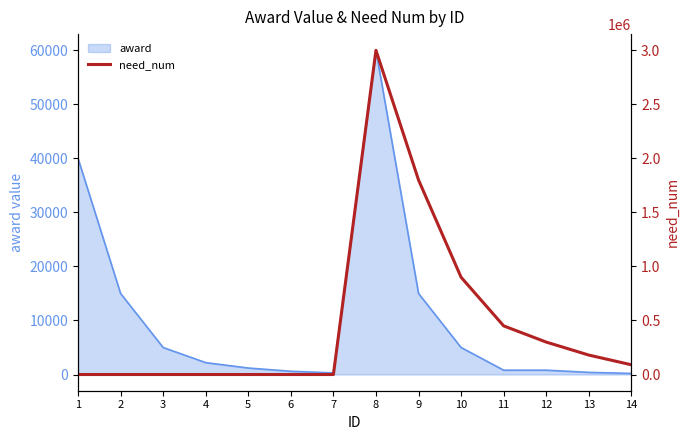

How many points are higher than both their immediate neighbors (excluding endpoints)?

1